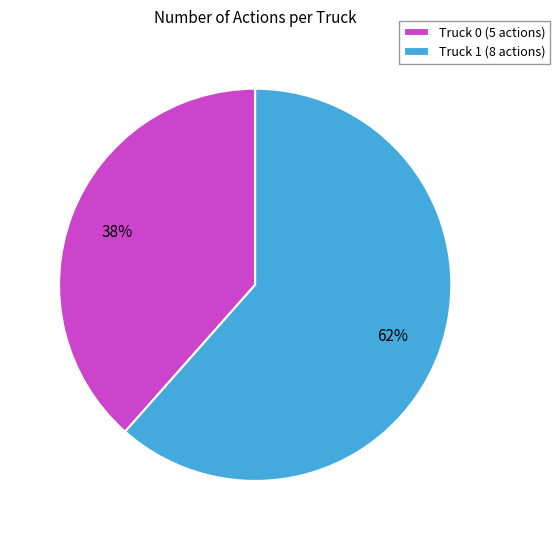

Approximately how many times larger is the value at Truck 1 compared to Truck 0?

1.6